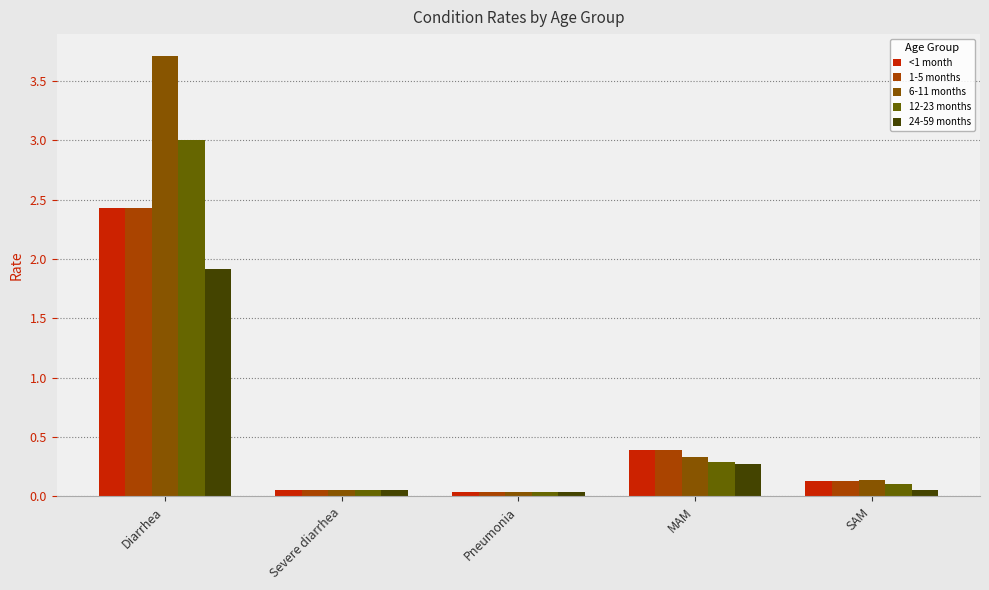

Between Diarrhea and Pneumonia, which series saw the biggest shift?

6-11 months